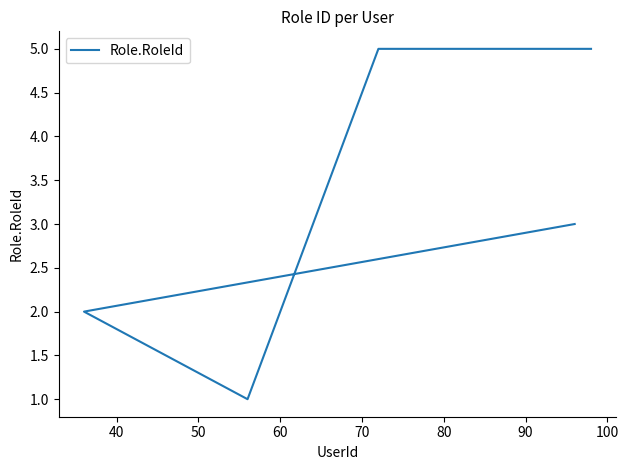

How many series are shown in this chart?

1